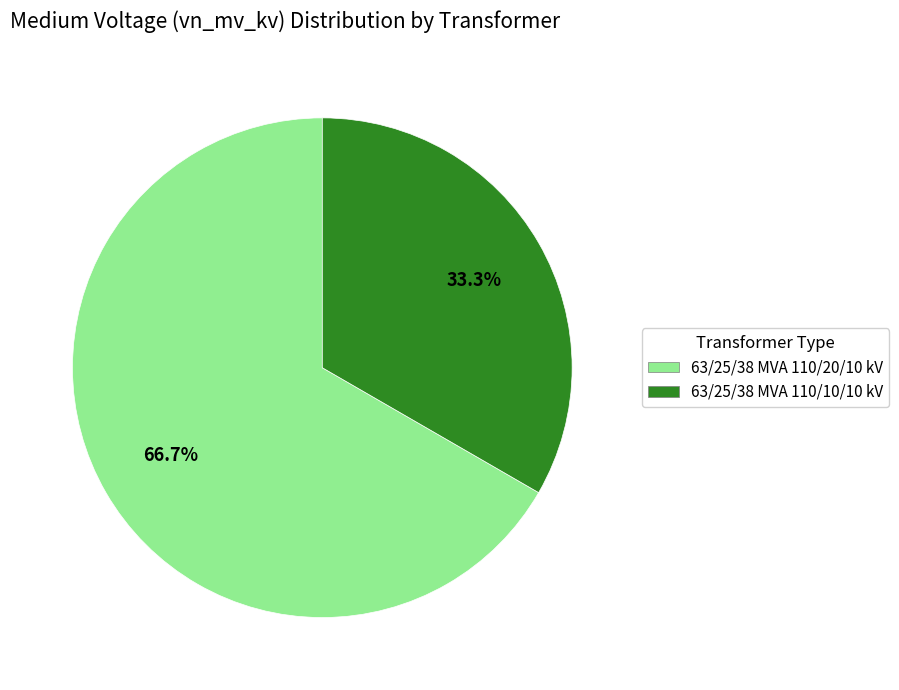

What is the ratio of the value at 63/25/38 MVA 110/10/10 kV to the value at 63/25/38 MVA 110/20/10 kV?

0.5